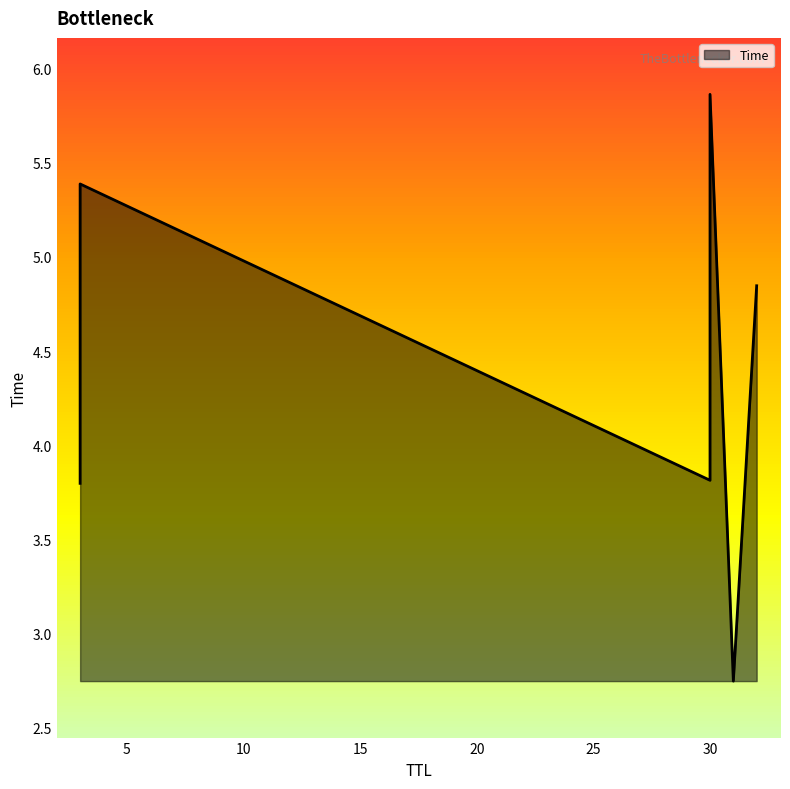

The value at 3 is 5.4. True or false?

True